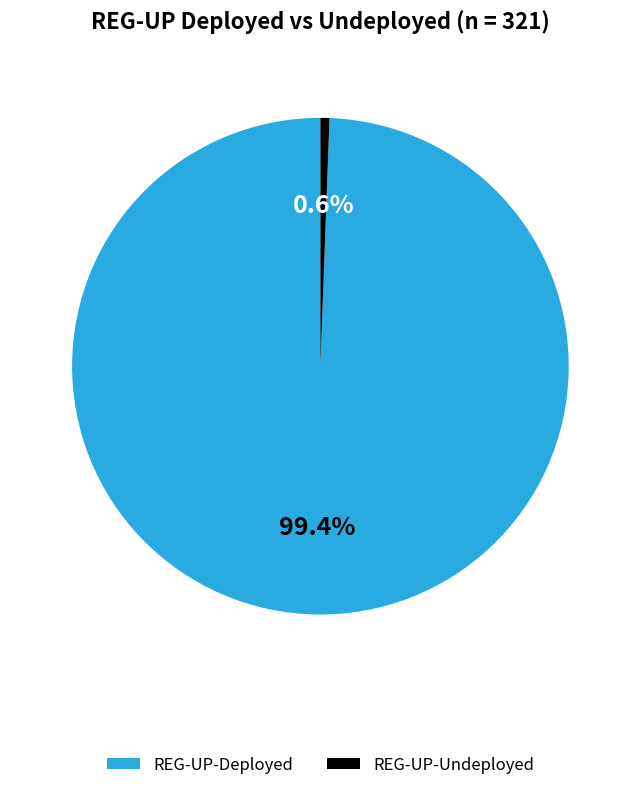

Rank the categories by value from highest to lowest.

REG-UP-Deployed, REG-UP-Undeployed